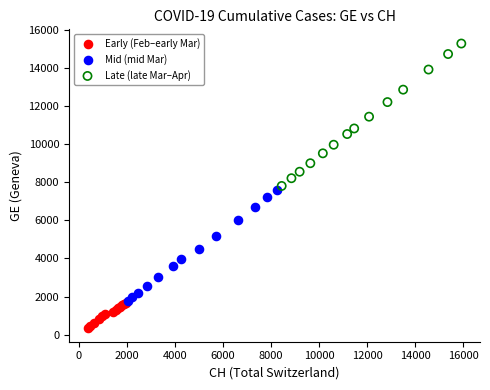

Which series has the largest Y range (max minus min)?

Late (late Mar–Apr)